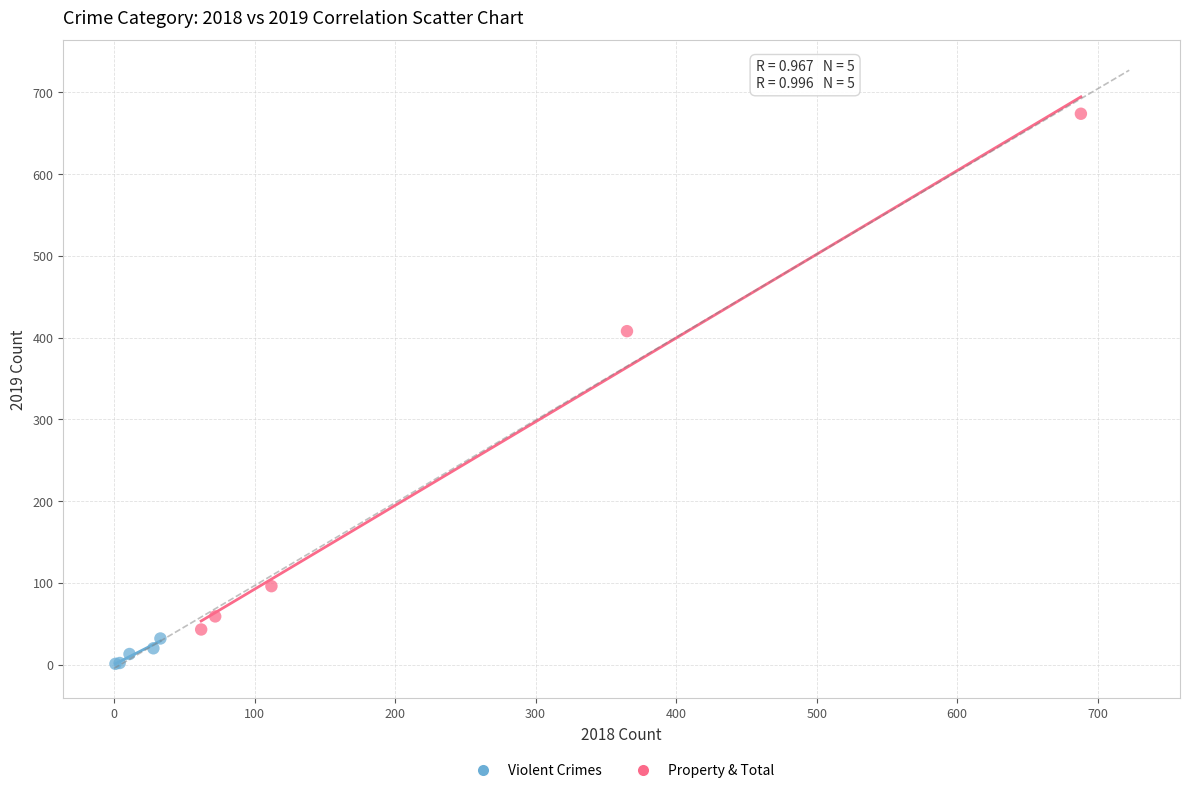

Which series has the widest spread of Y values?

Property & Total